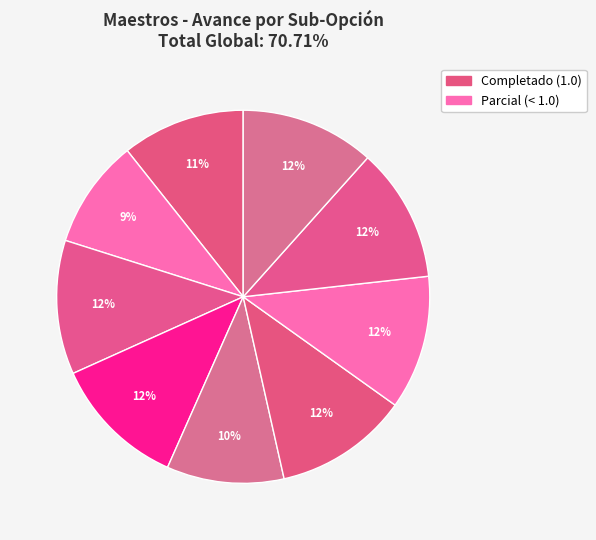

To the nearest percent, what is the average slice percentage?

11%